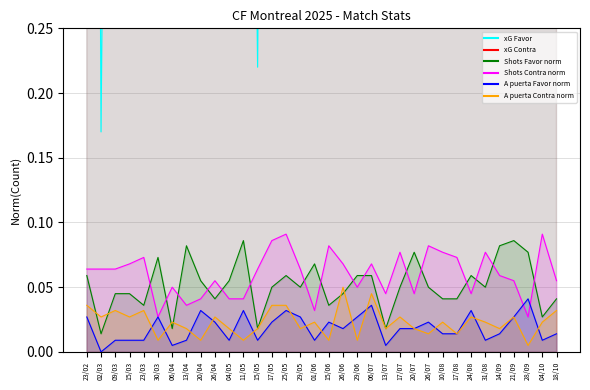

In Shots Contra norm, how many points are higher than both neighbors (excluding endpoints)?

10